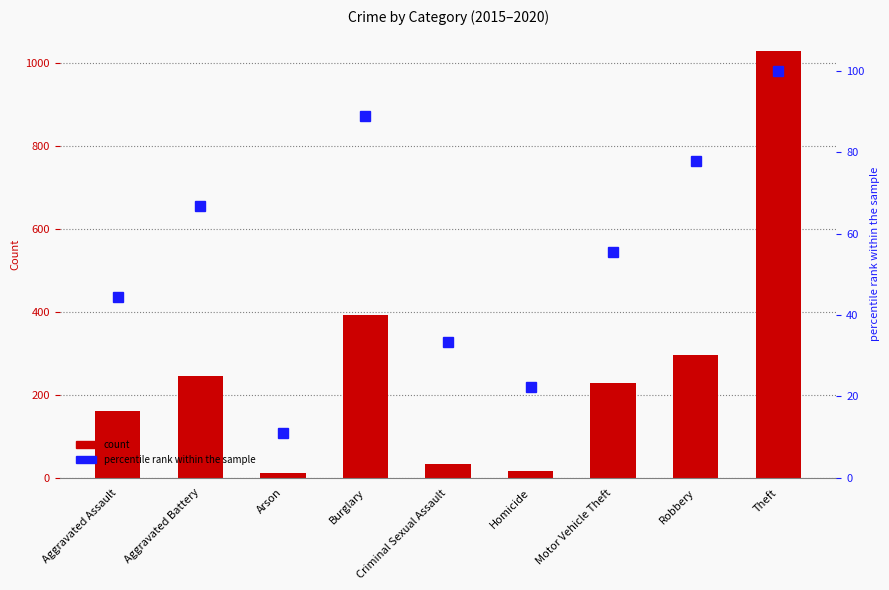

Where is 2015 count nearest to the value 519?

Burglary